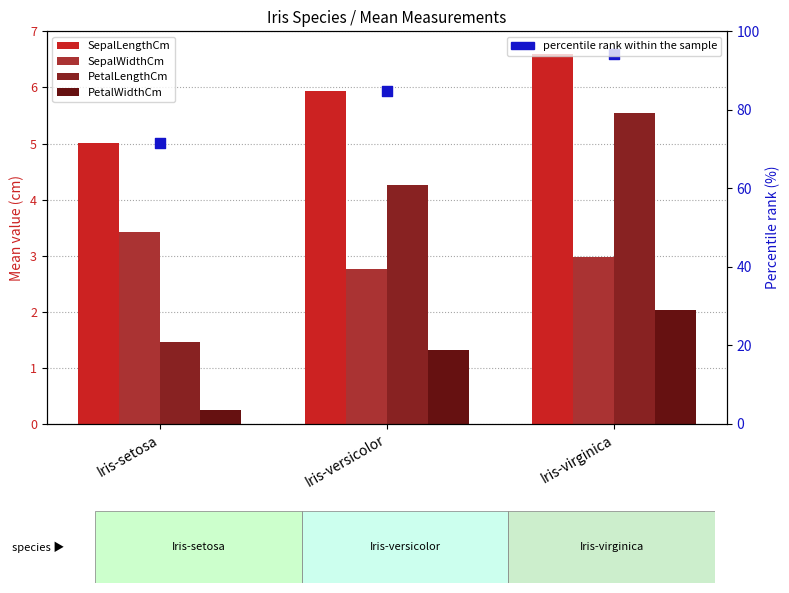

Which series contains the highest Y value?

percentile rank within sample